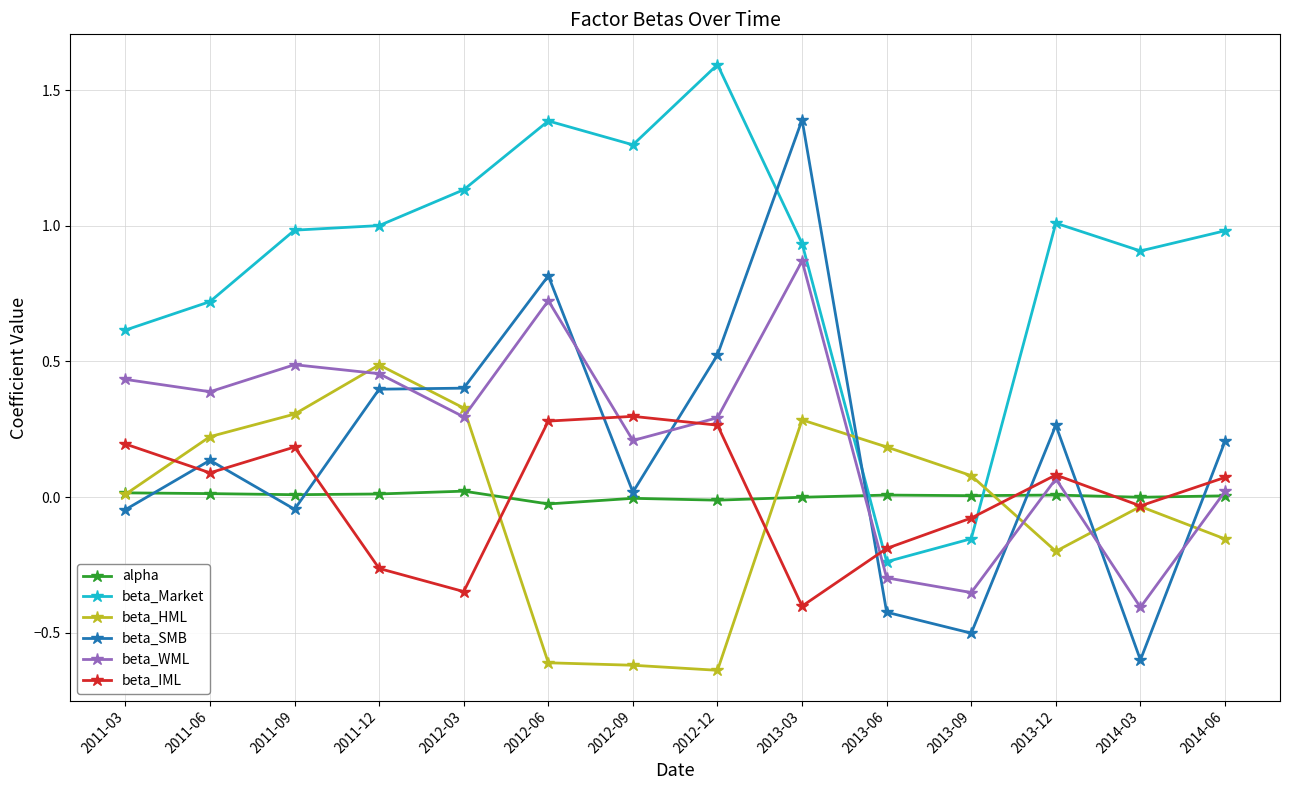

What is the label of the 4th point from the left?

2011-12